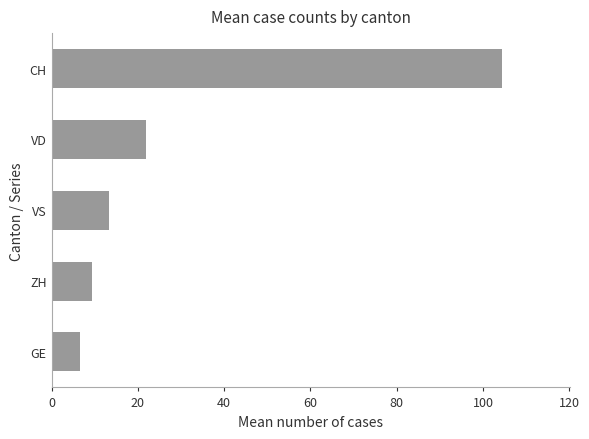

What is the sum of all values?

155.6